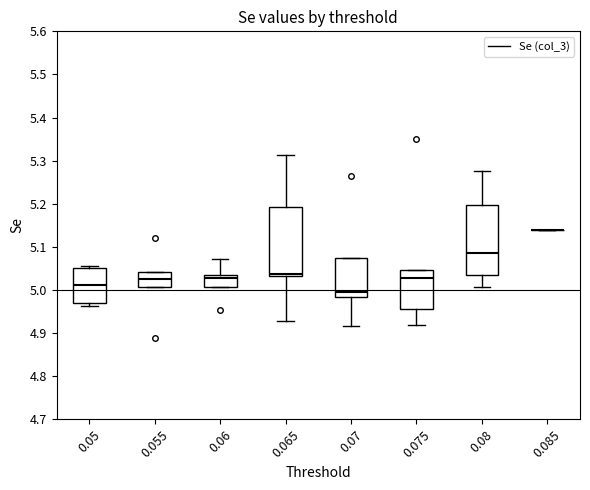

Where does the median line of the box at x = 0.05 sit on the y-axis? The values are not printed on the chart, so give them approximately, as read against the axis.

5.01